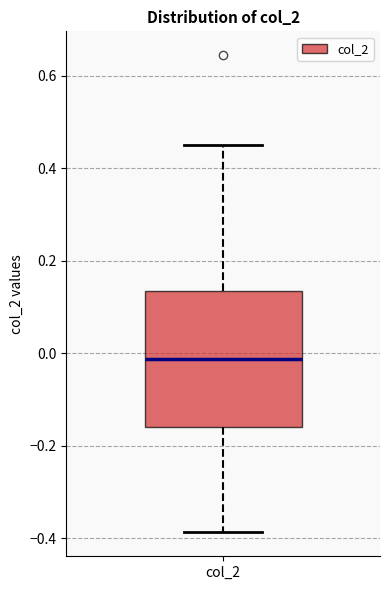

Where does the lower whisker of the box for col_2 end on the y-axis? The values are not printed on the chart, so give them approximately, as read against the axis.

-0.38